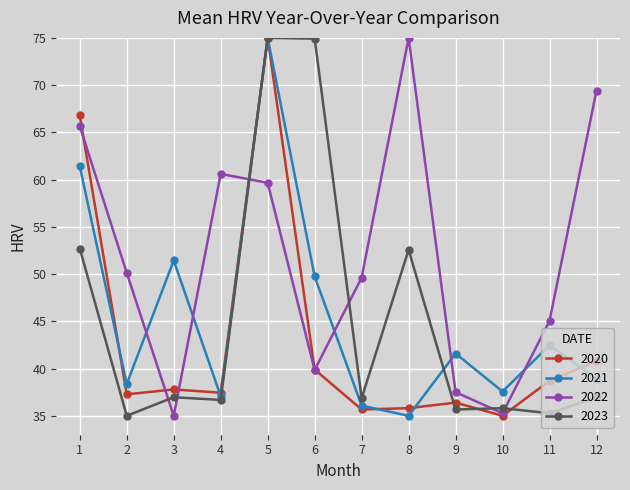

The 2020 series shows 35.8 at 8. True or false?

True